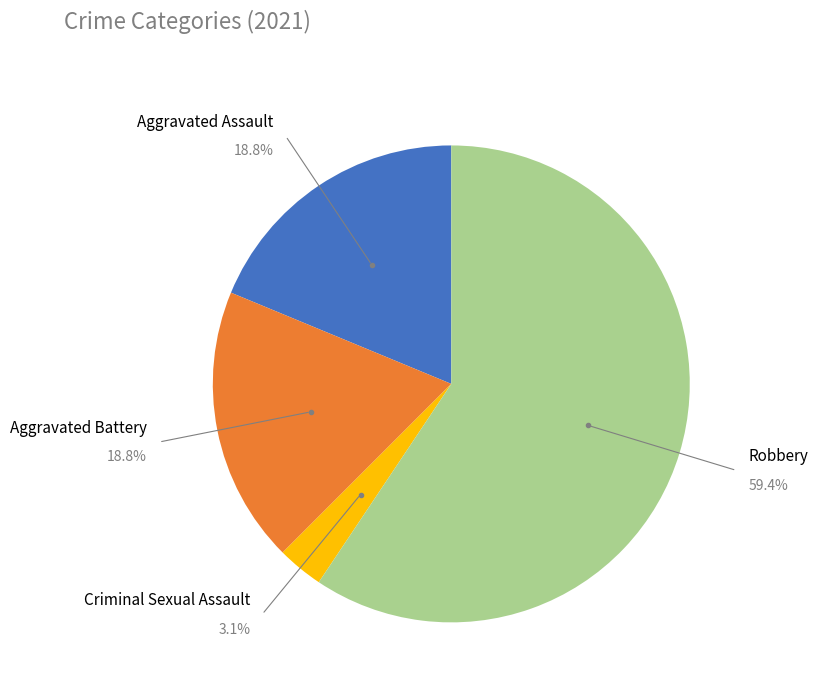

What portion of the pie excludes Criminal Sexual Assault?

96.9%